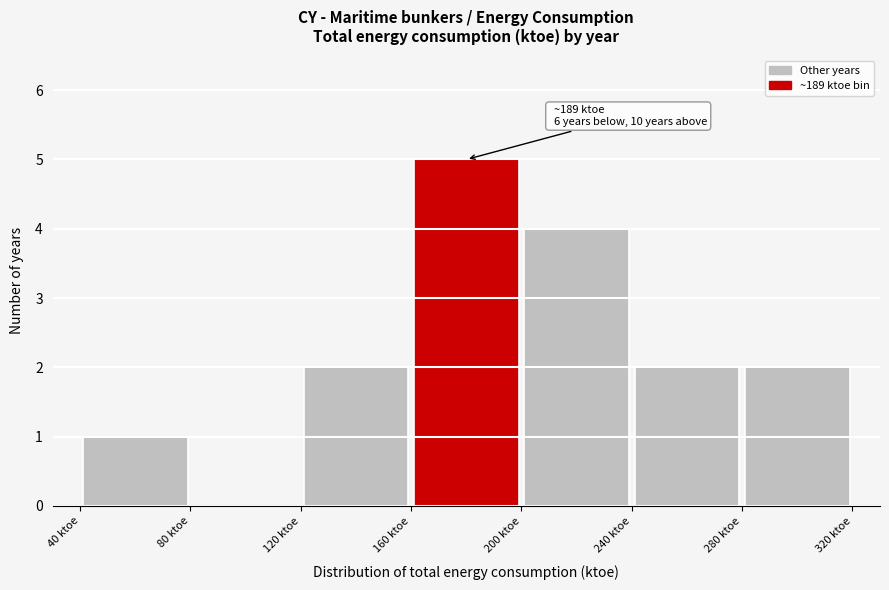

Over which range of the x-axis is the bar tallest?

160 to 200